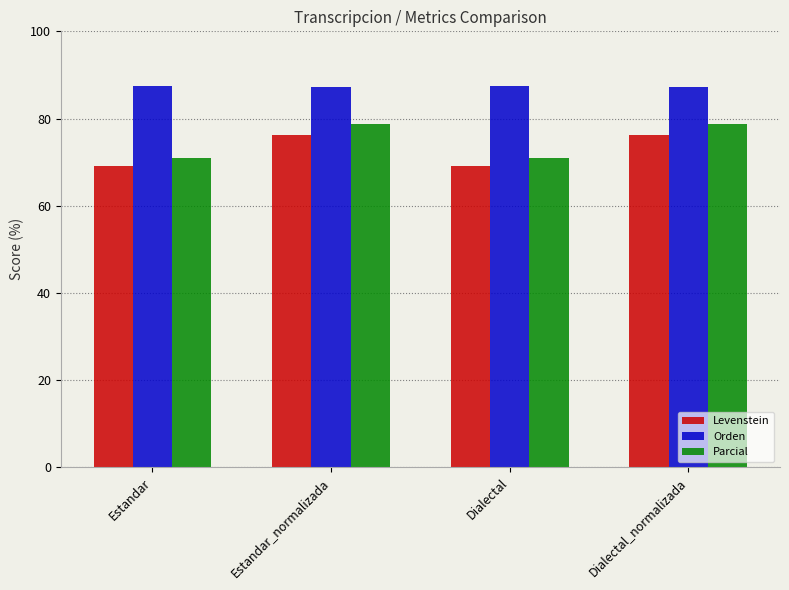

Are the bars grouped side by side (vs. stacked)?

Yes